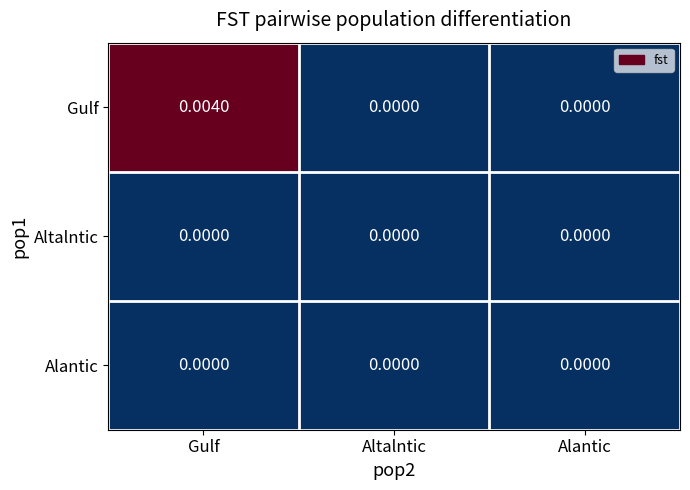

Between Gulf and Alantic, which series saw the biggest shift?

Gulf